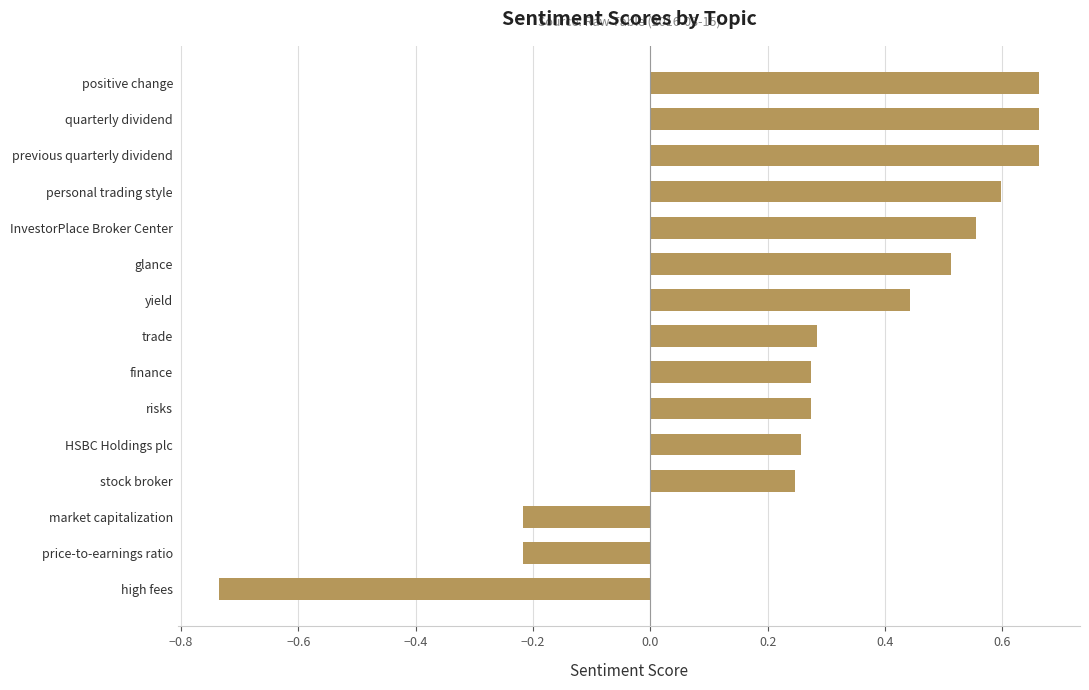

The value at risks is 0.5. True or false?

False